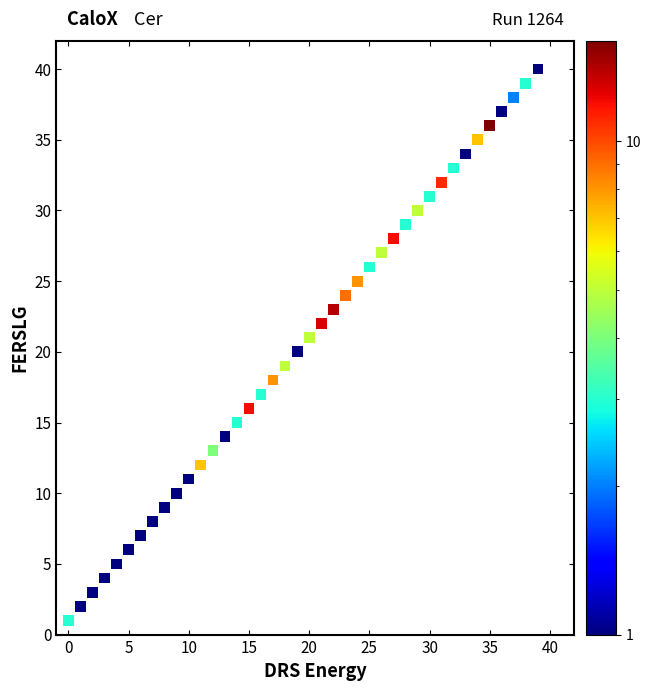

What is the range of Y values (max minus min)?

39